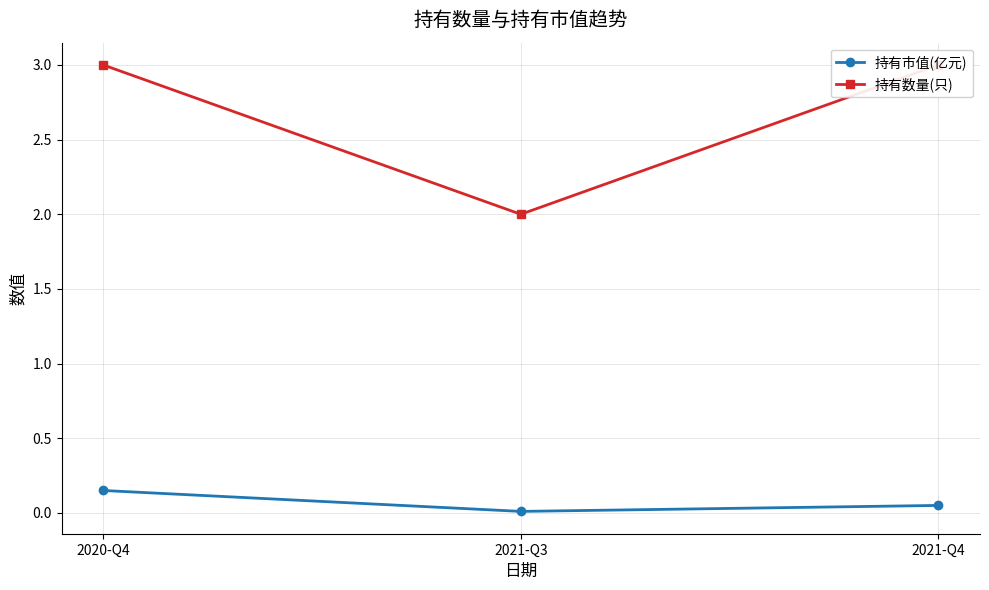

Between 2021-Q4 and 2021-Q3, which is larger?

2021-Q4